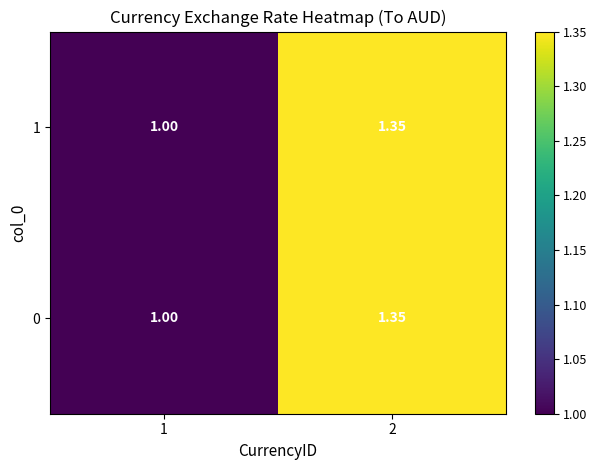

How many values in the 1 series exceed 1?

1